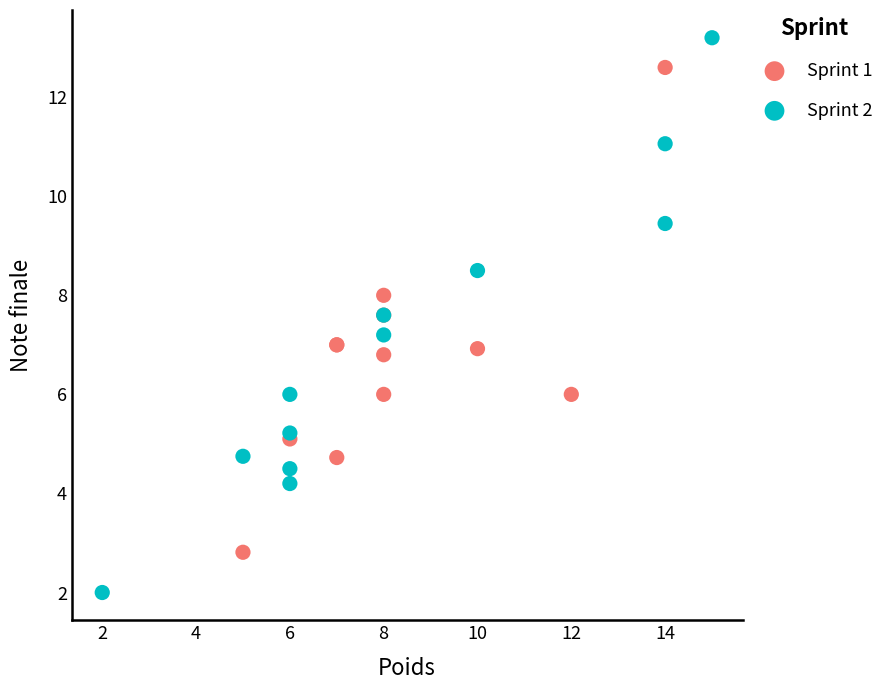

Which series reaches the minimum Y coordinate?

Sprint 2